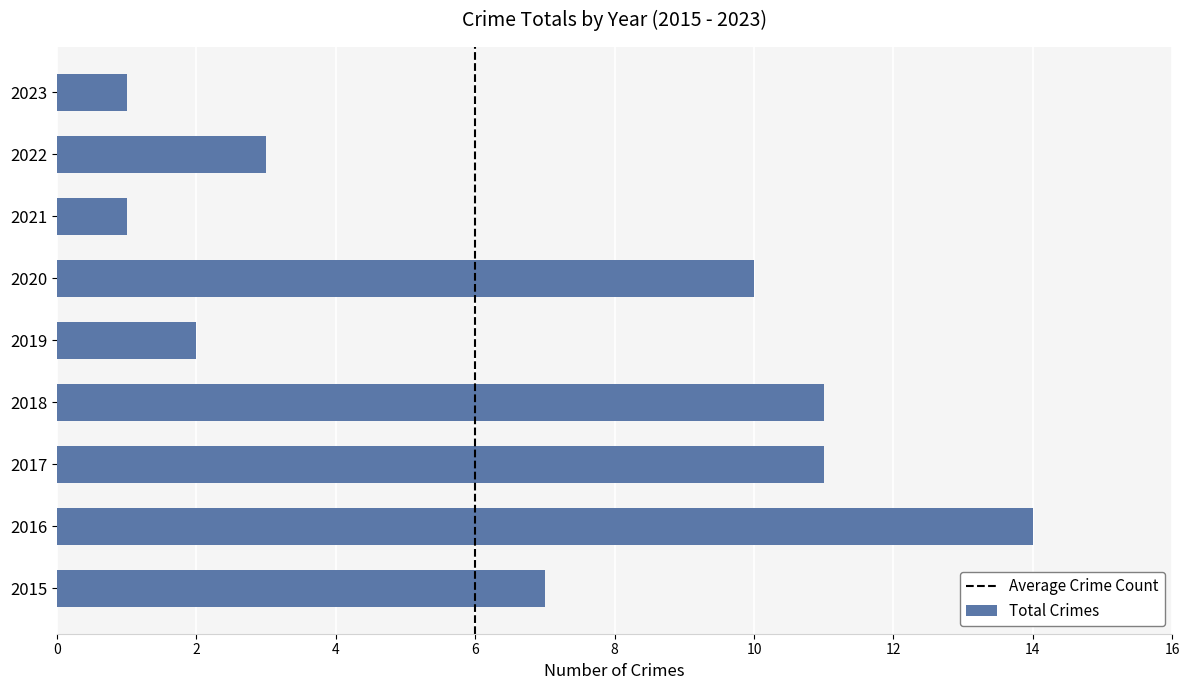

How many distinct data groups are displayed?

1